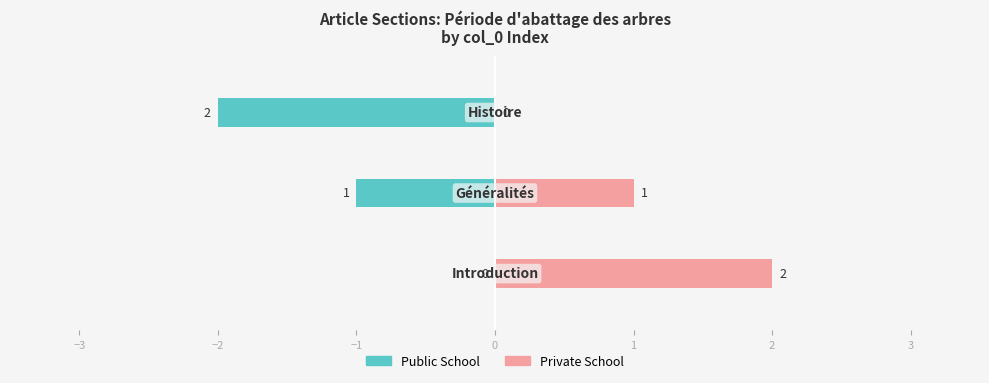

Reading left to right, extract all data points from this chart.

Public School: 0	-1	-2
Private School: 2	1	0